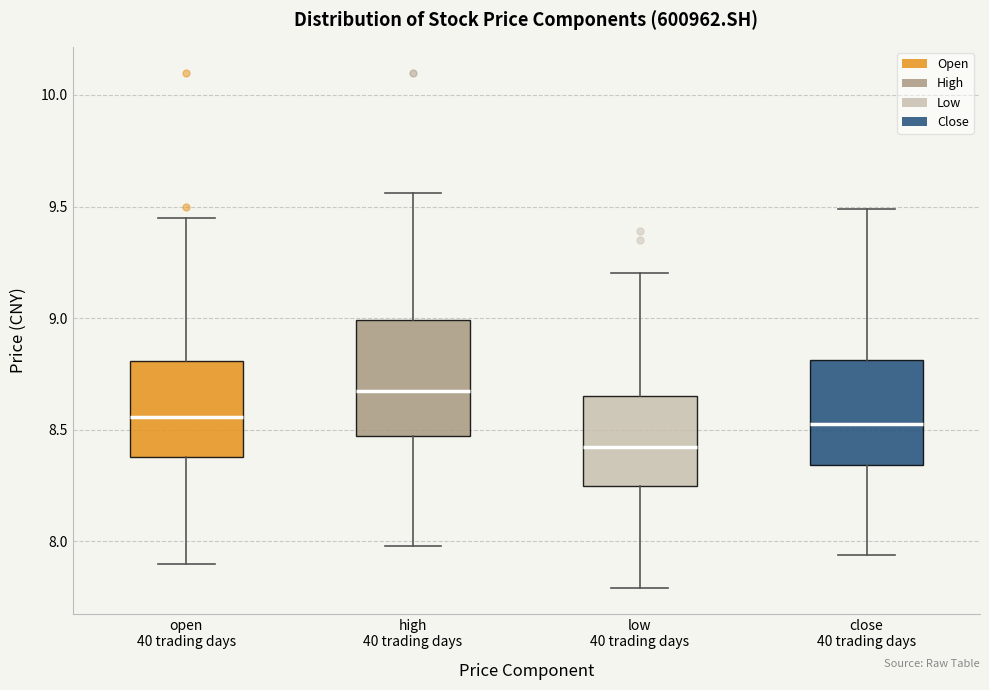

Reading left to right, transcribe this box plot: for each box, give where its median line is, the range the box spans, and where its two whiskers end, as read against the y-axis. The values are not printed on the chart, so give them approximately, as read against the axis.

open 40 trading days: median 8.55, box 8.40 to 8.80, whiskers 7.90 to 9.45
high 40 trading days: median 8.70, box 8.45 to 9.00, whiskers 8.00 to 9.55
low 40 trading days: median 8.45, box 8.25 to 8.65, whiskers 7.80 to 9.20
close 40 trading days: median 8.55, box 8.35 to 8.80, whiskers 7.95 to 9.50